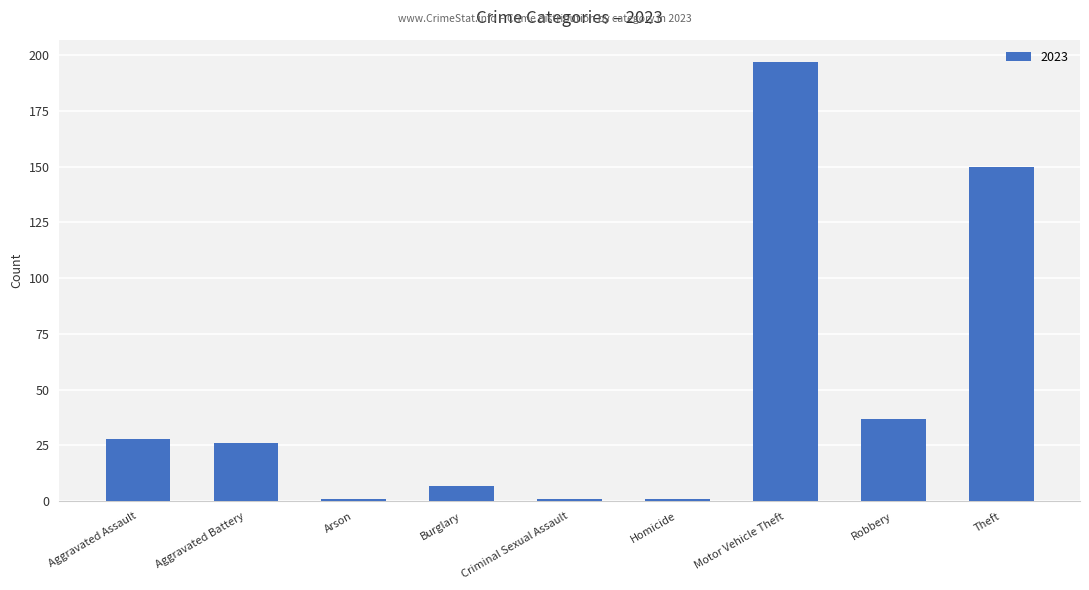

What position from the left is Motor Vehicle Theft?

7